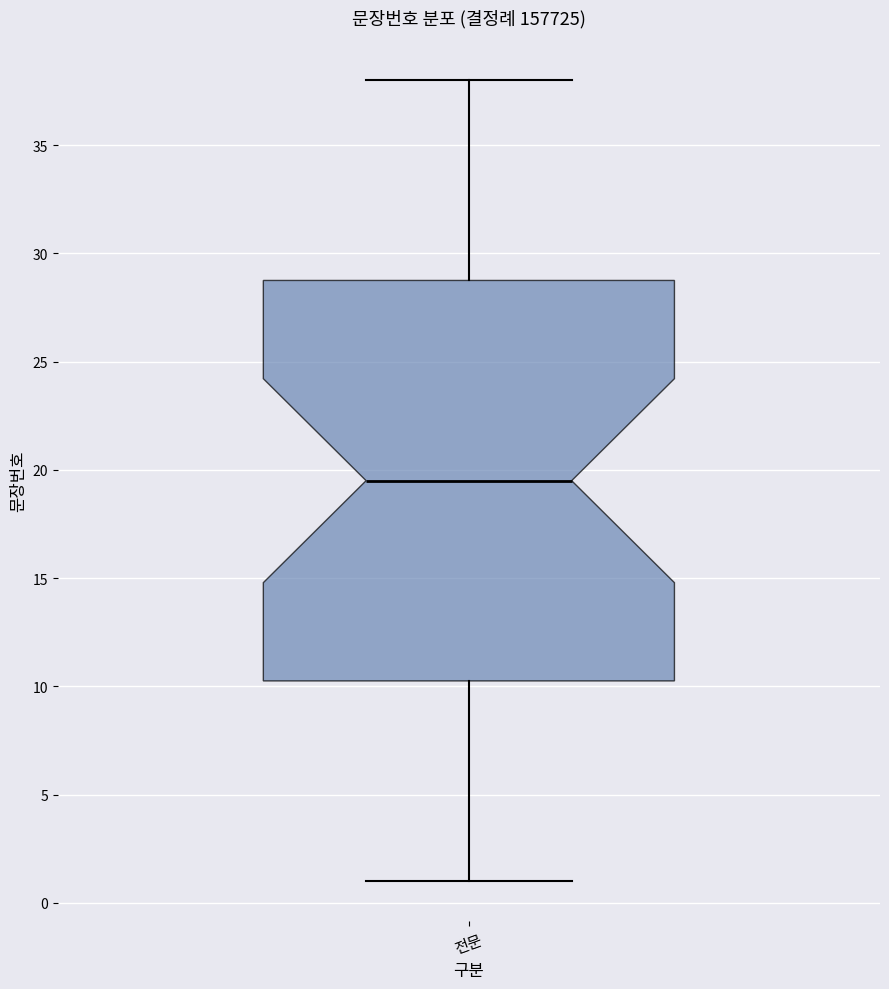

Transcribe this box plot: give where the median line is, the range the box spans, and where the two whiskers end, as read against the y-axis. The values are not printed on the chart, so give them approximately, as read against the axis.

median 19.5, box 10.5 to 29.0, whiskers 1.0 to 38.0